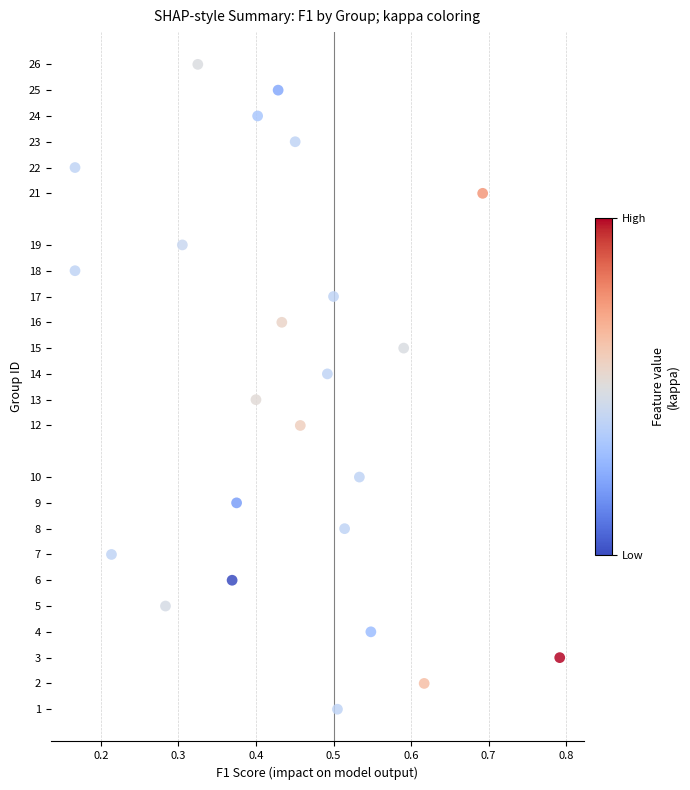

What is the range of Y values (max minus min)?

25